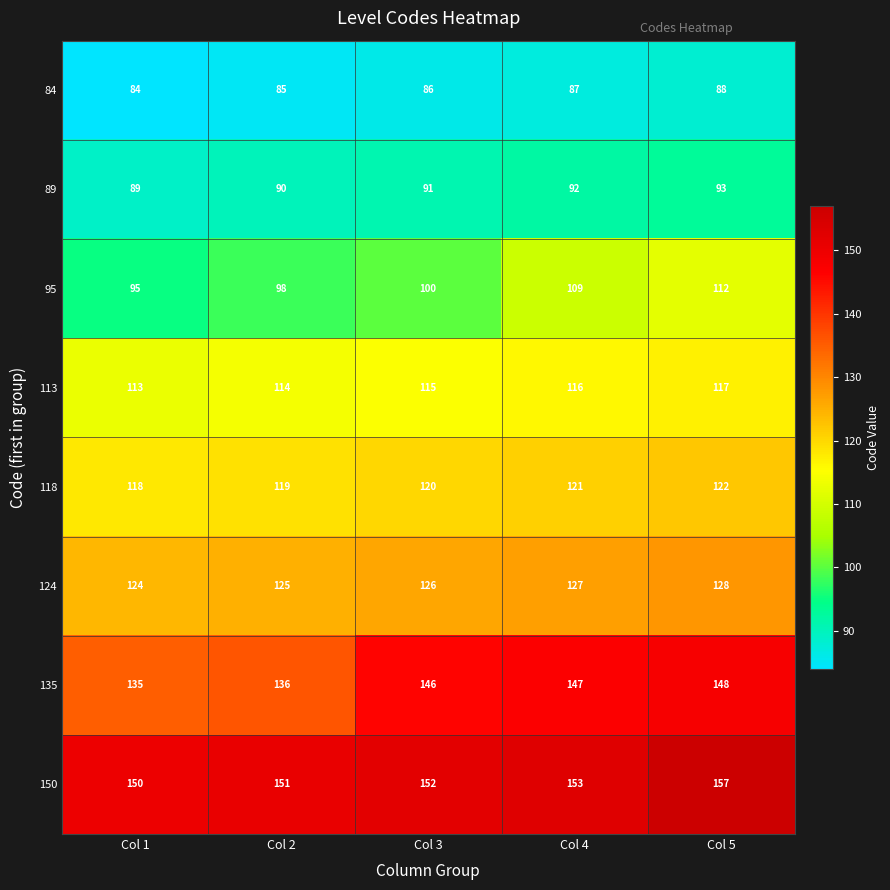

How many distinct data groups are displayed?

8